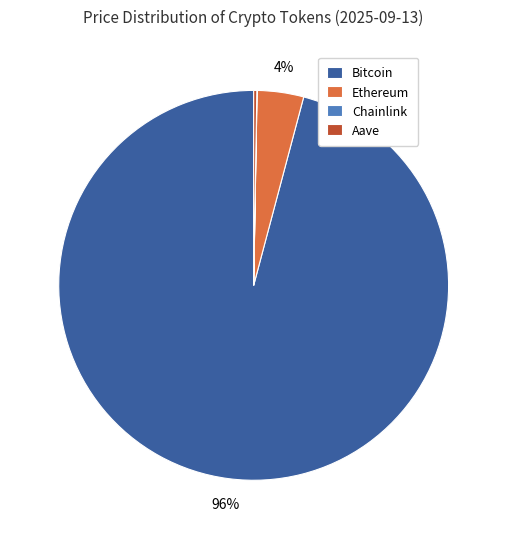

Is it true that Bitcoin is 96% of the pie?

True